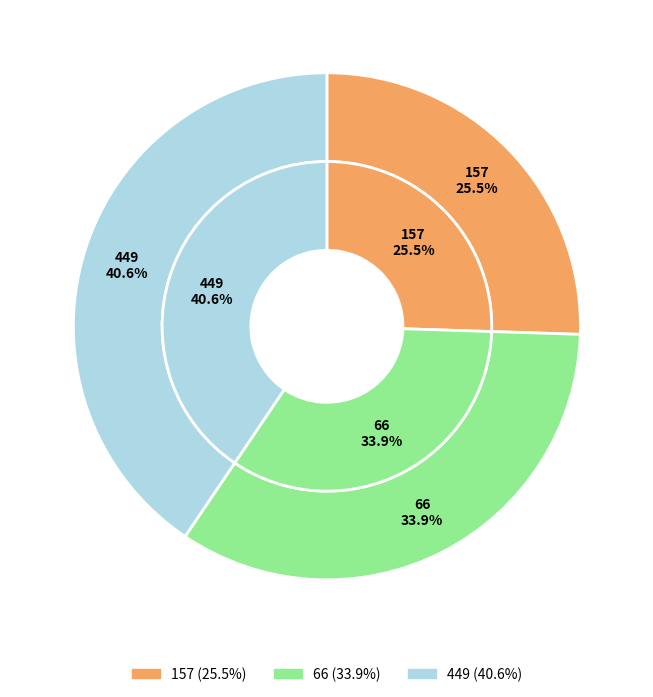

Which category has the smallest portion of the pie?

157